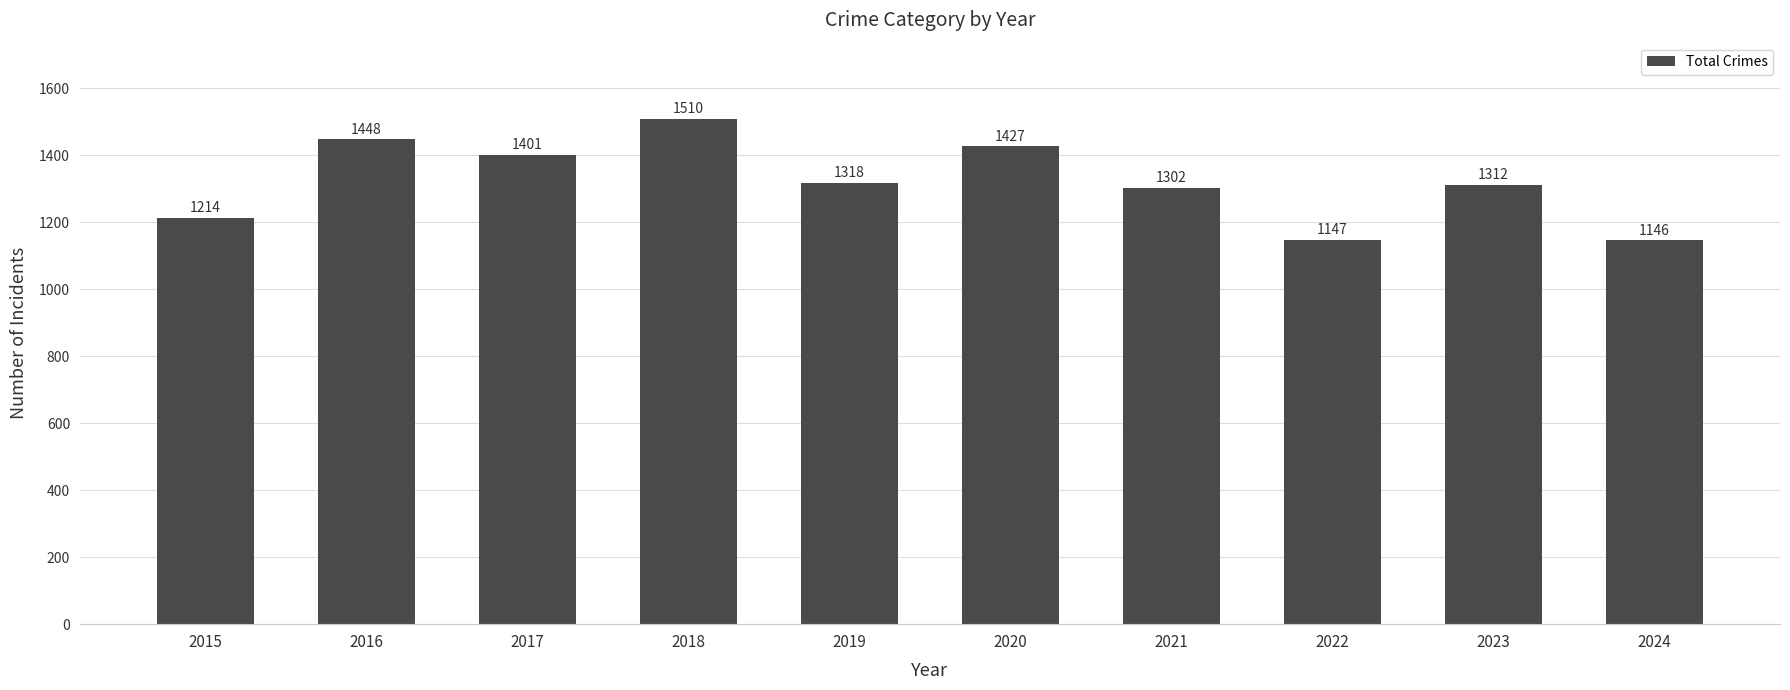

Reading left to right, extract all data points from this chart.

1214	1448	1401	1510	1318	1427	1302	1147	1312	1146